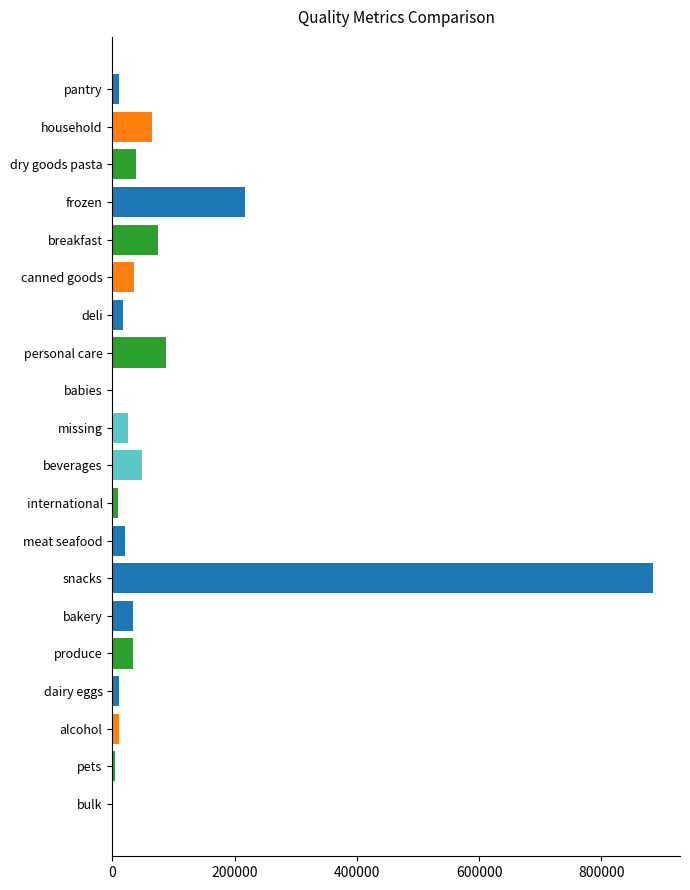

Where is the data nearest to the value 442265?

frozen